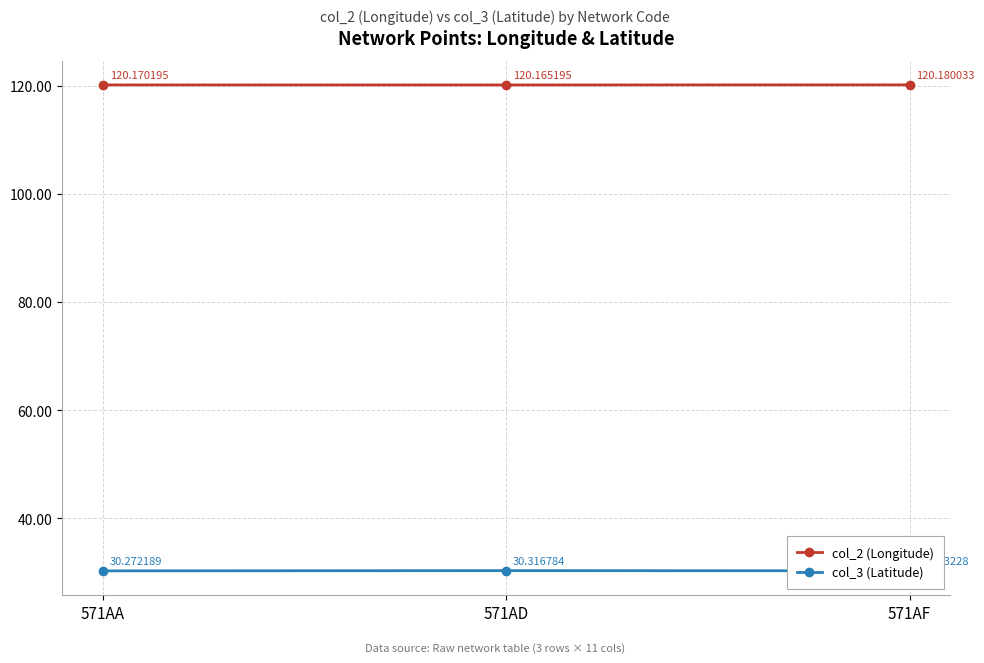

Which series has the largest range (max minus min)?

col_3 (Latitude)